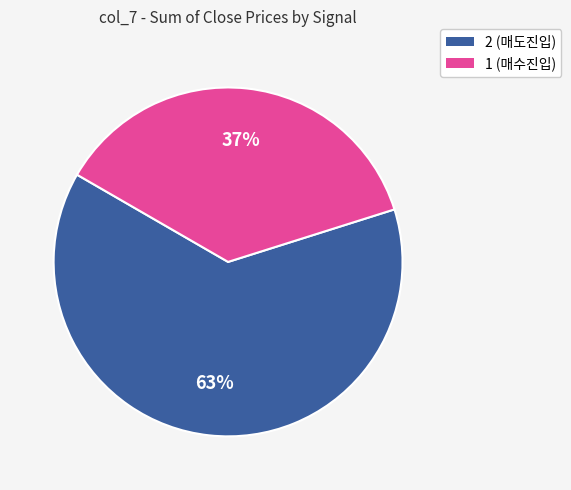

To the nearest percent, what percentage of the pie is 1?

37%